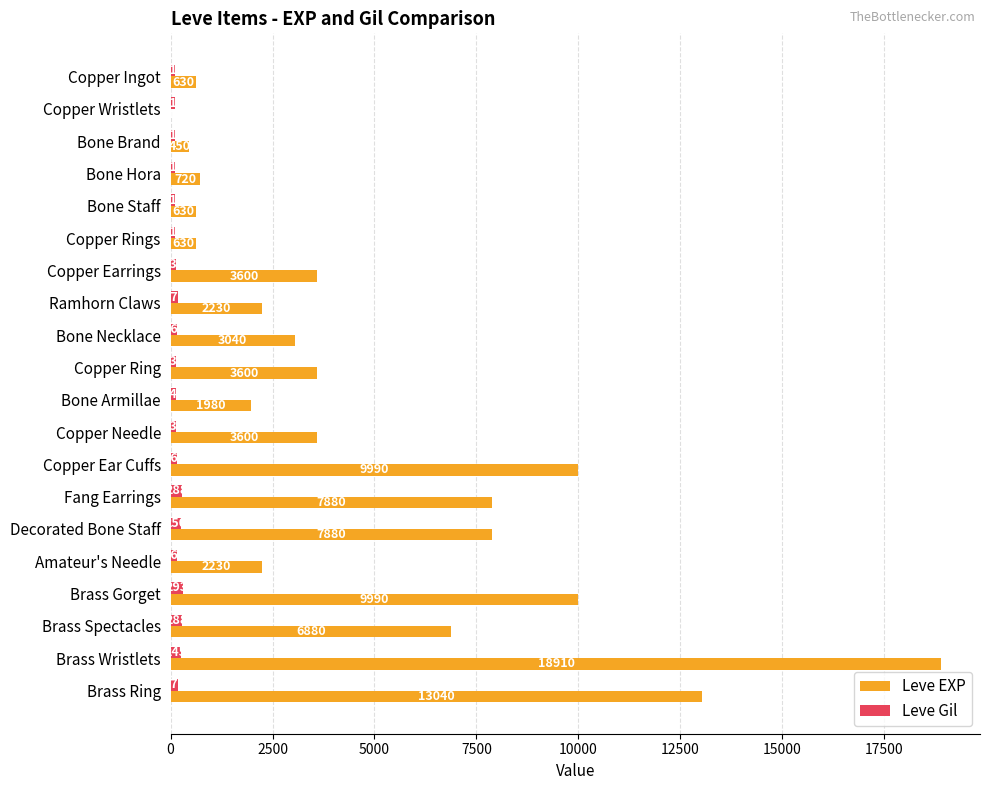

What is the total value across all series at Brass Gorget?

10283